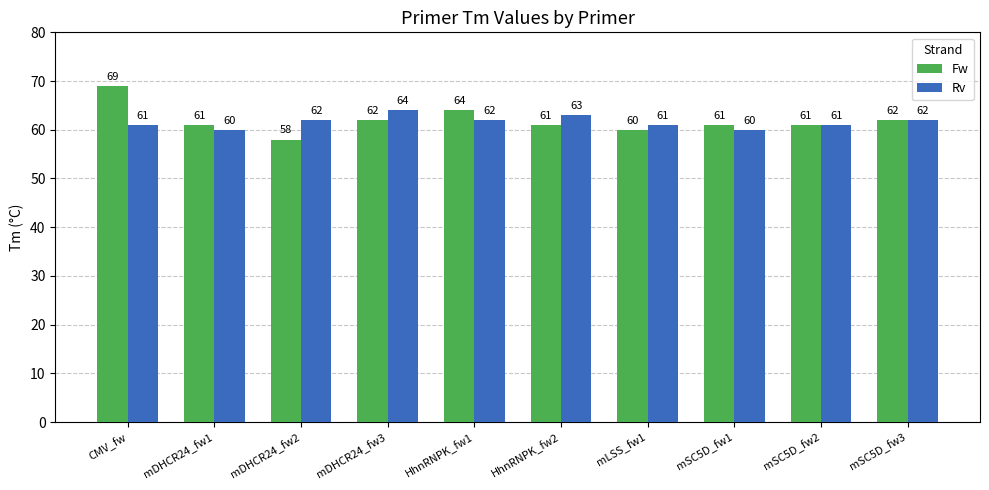

What is the label of the 5th bar from the right?

HhnRNPK_fw2